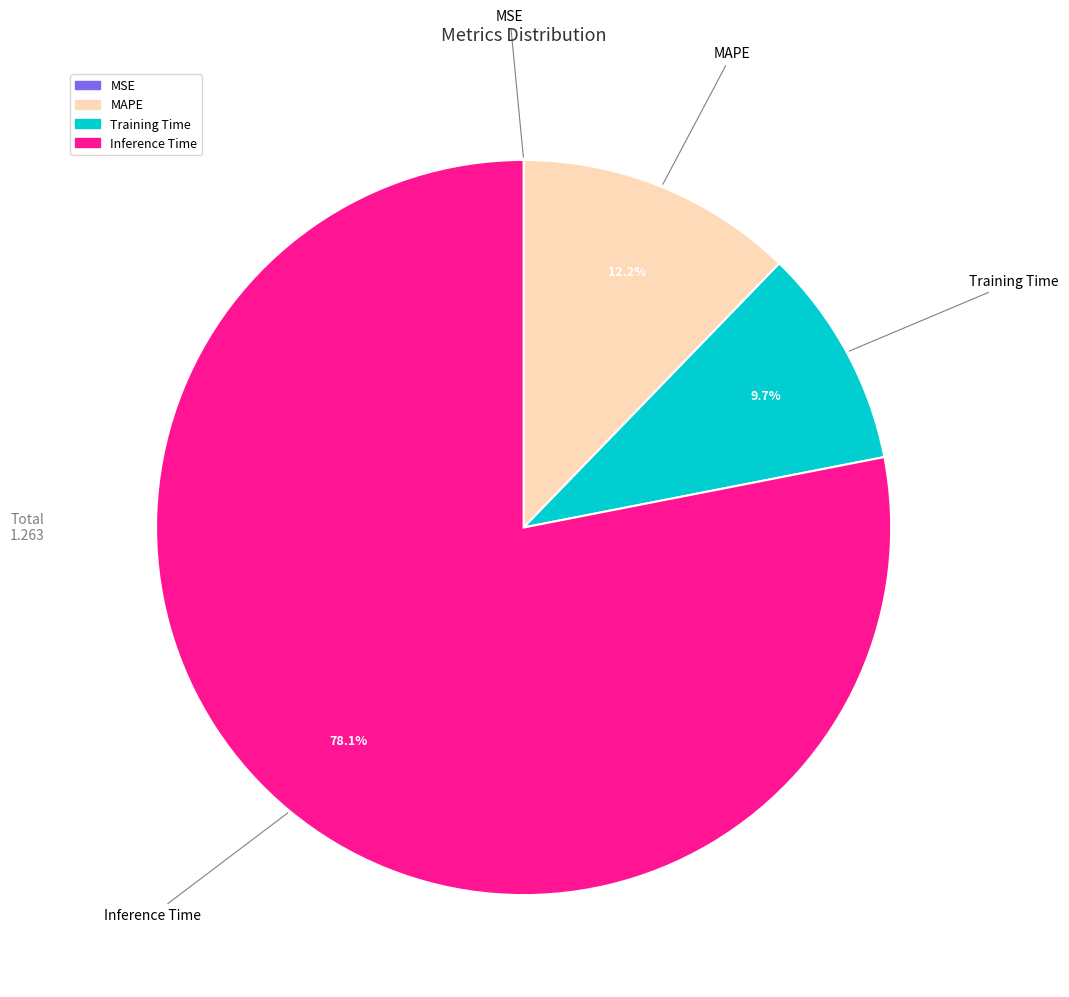

Is there a majority slice in this chart?

Yes